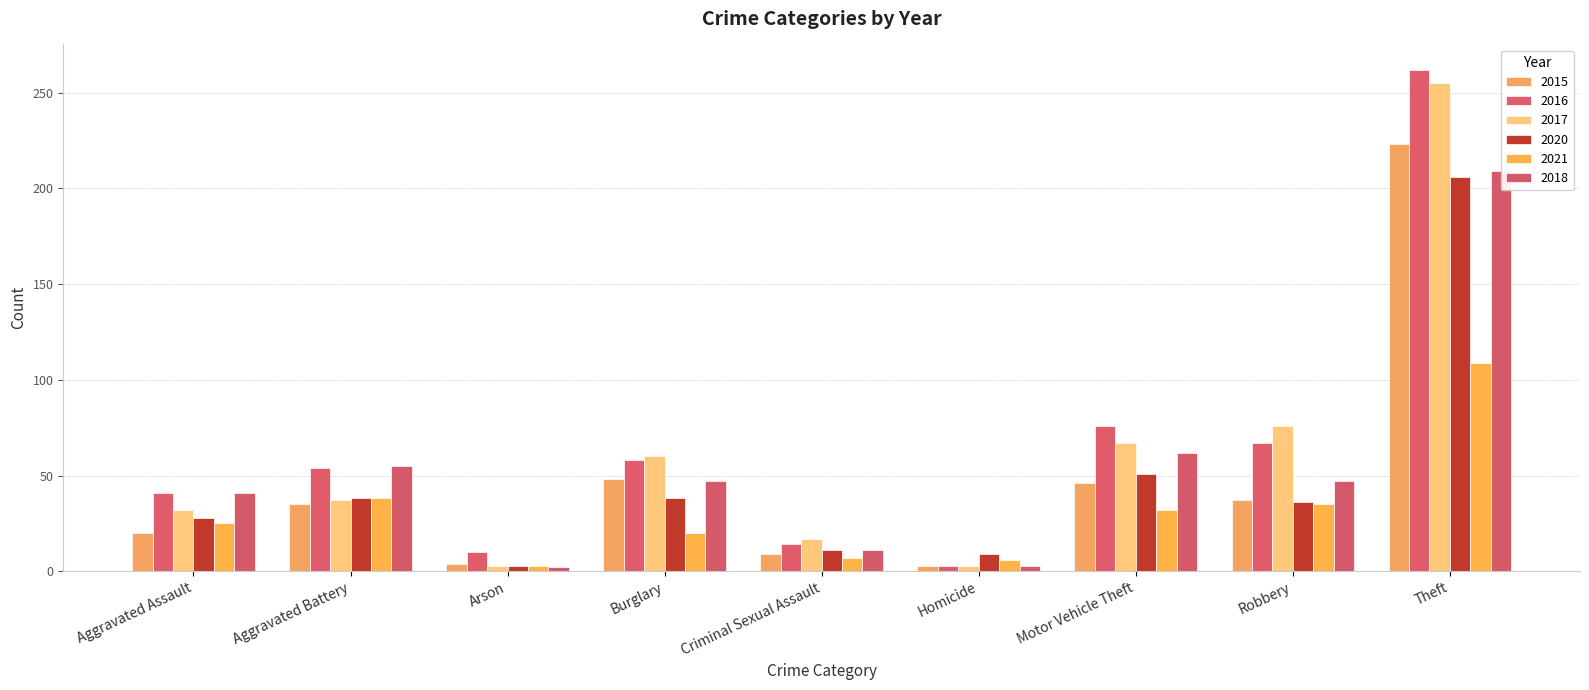

The 2020 series shows 50 at Burglary. True or false?

False